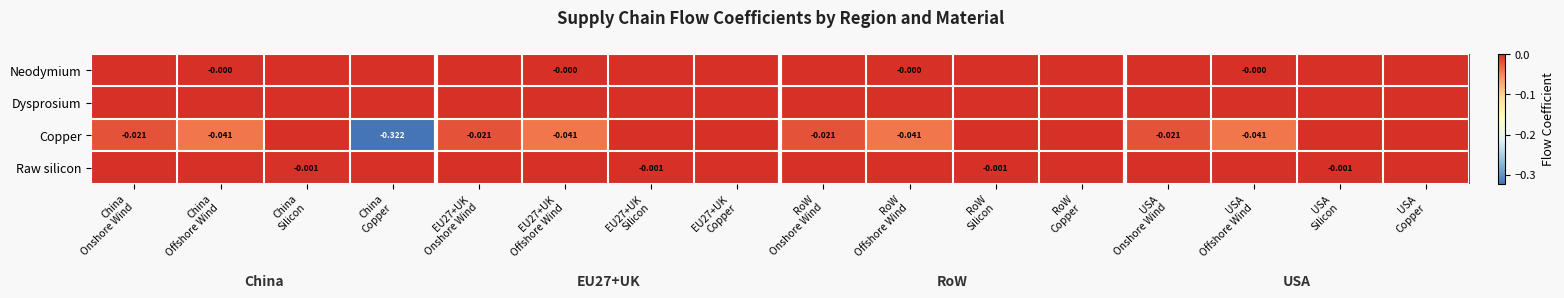

Rank the series at USA Copper from highest to lowest value.

Neodymium, Dysprosium, Copper, Raw silicon